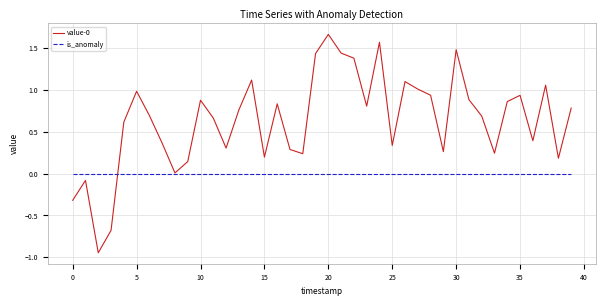

The value of is_anomaly at 25 is 0.0. True or false?

True